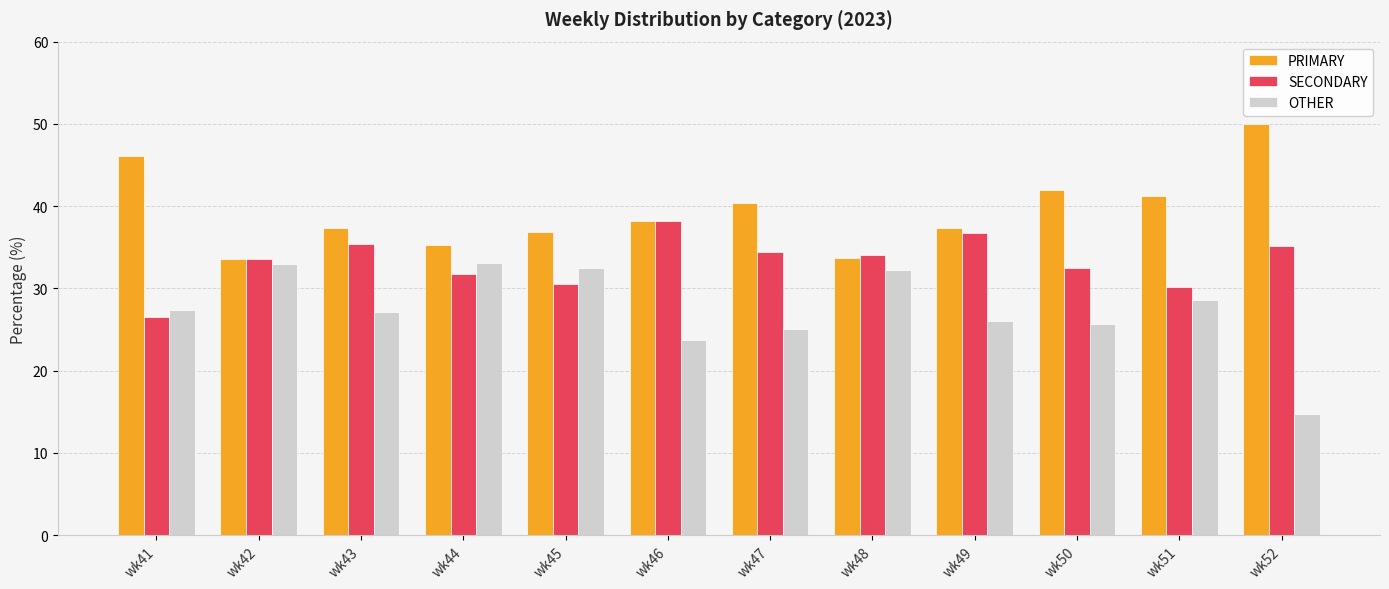

What is the sum of all OTHER values?

329.1